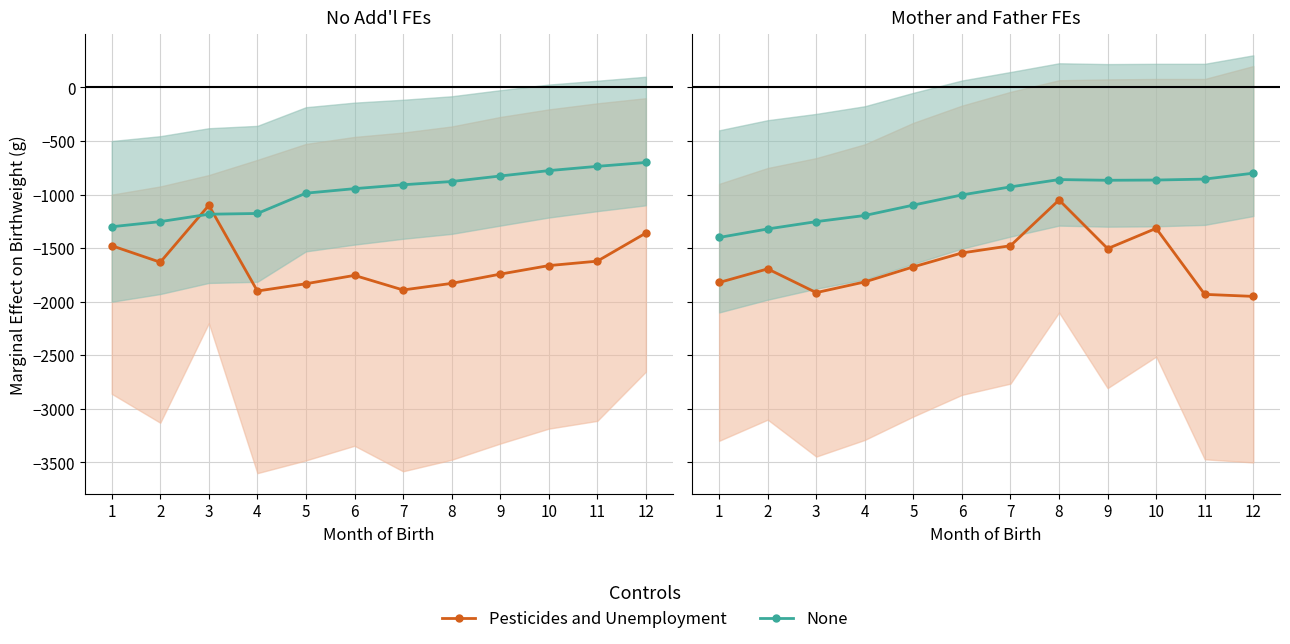

What is the difference between the None values at 7 and 12?

127.9